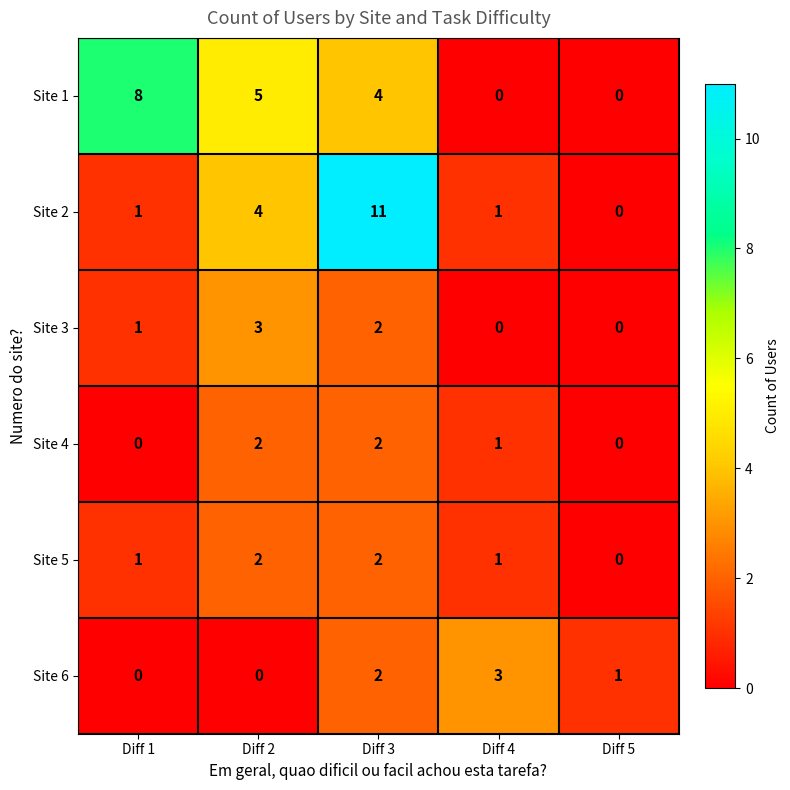

Which series has the widest spread of values?

Site 2